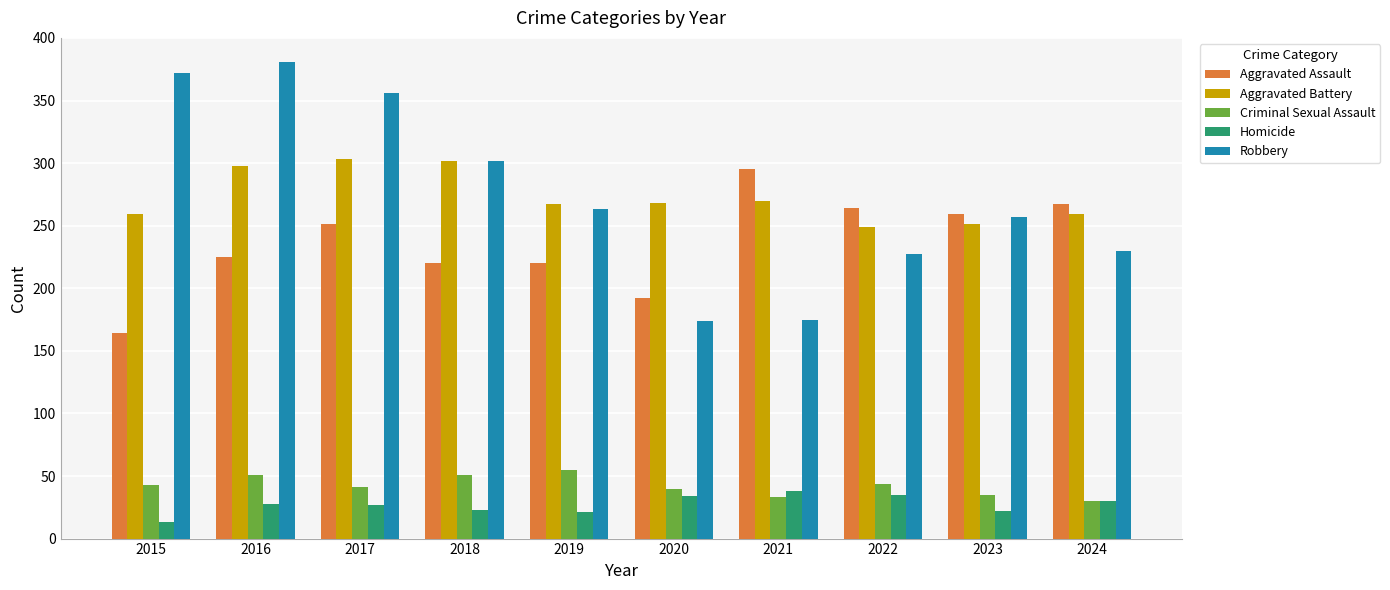

Where does the Aggravated Battery series first go above 268?

2016